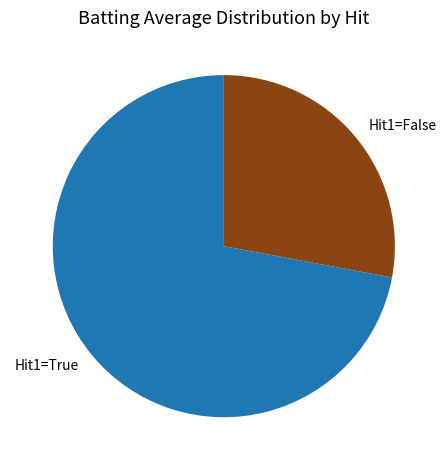

Is it true that Hit1=False is 28% of the pie?

True